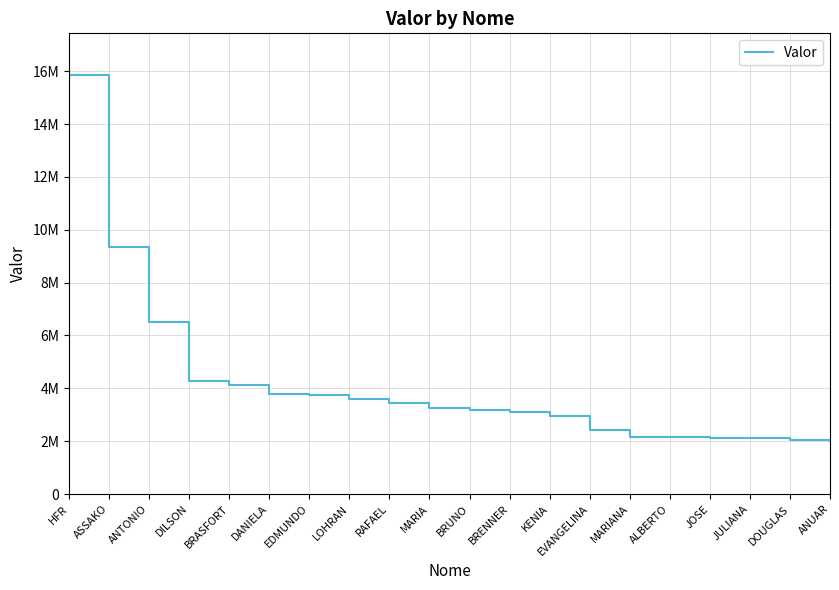

What is the greatest value displayed?

15847209.2